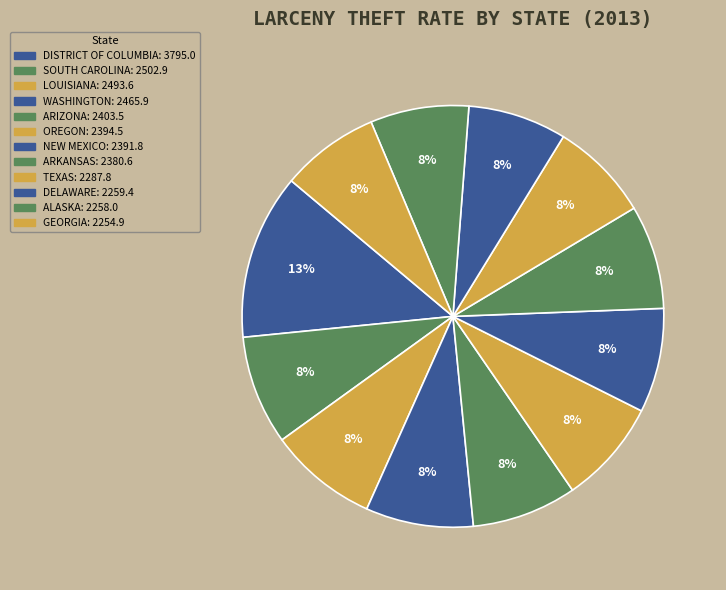

How many segments does this pie chart have?

12